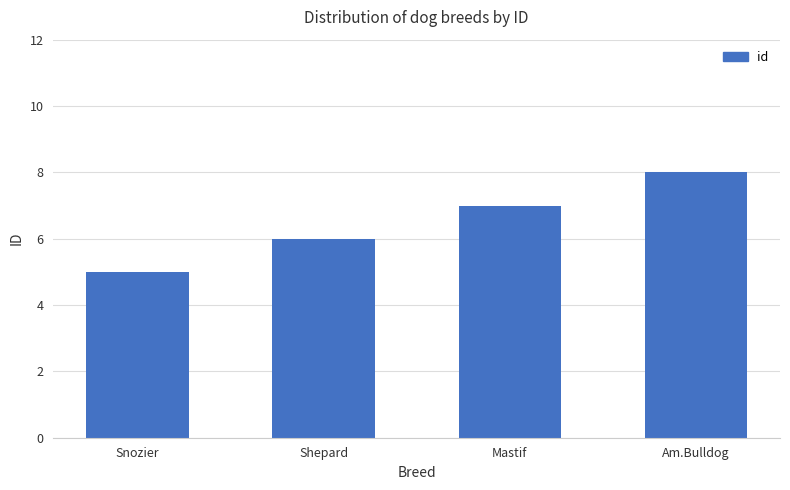

True or false: the data shows 4 at Am.Bulldog.

False